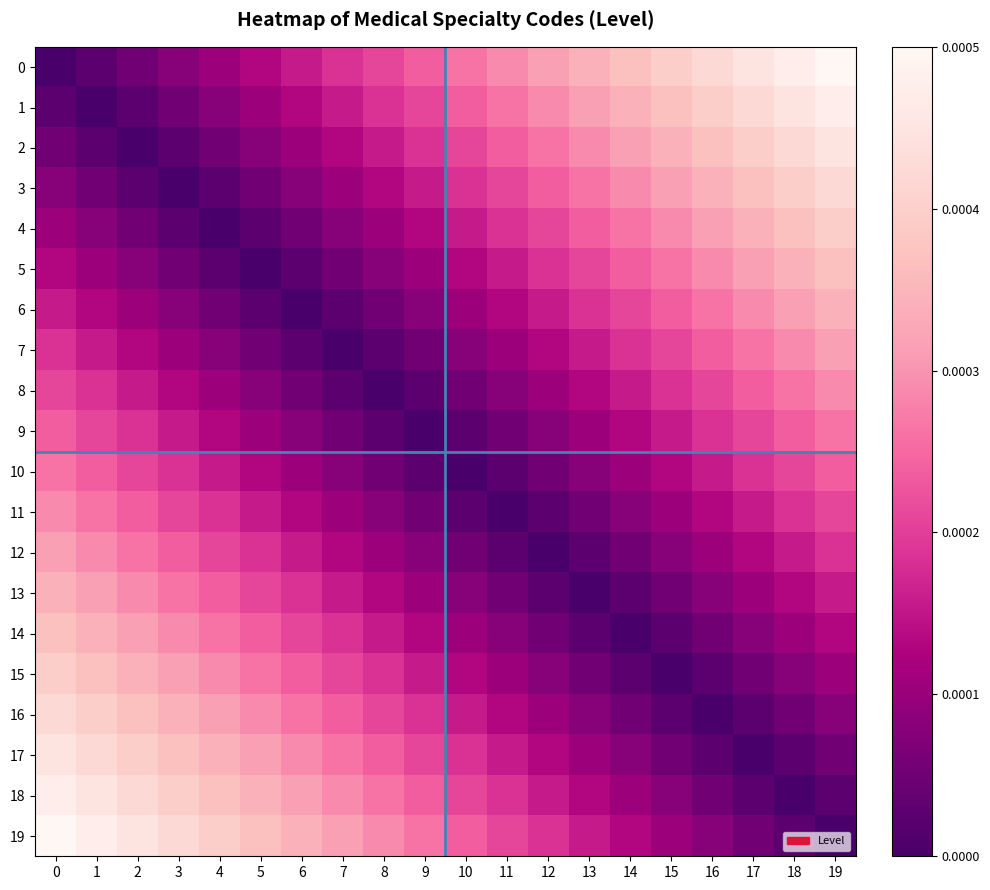

Which series changed the most between 4 and 5?

15